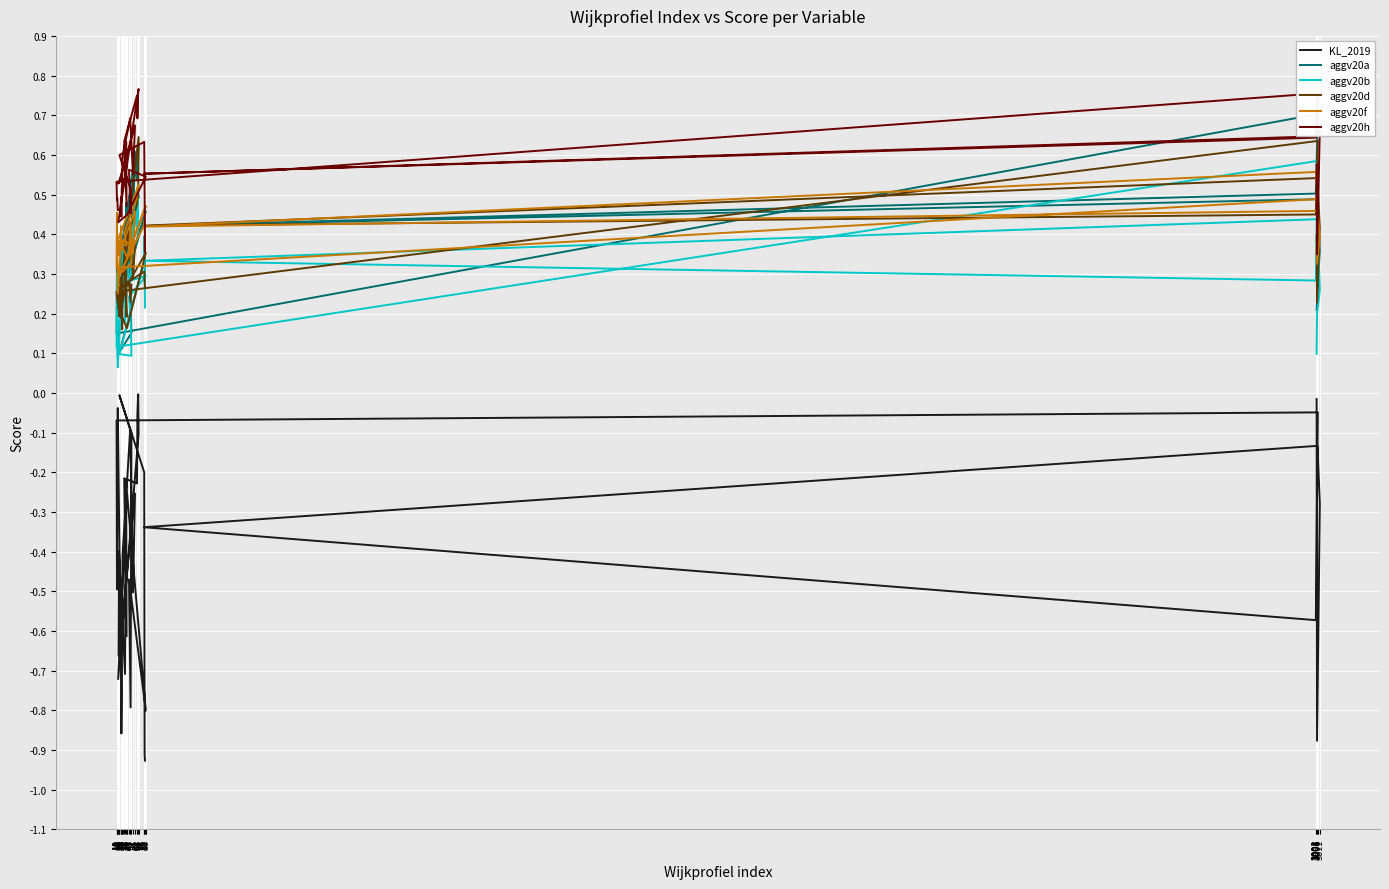

Rank the series by their maximum value, from highest to lowest.

aggv20h, aggv20a, aggv20d, aggv20b, aggv20f, KL_2019